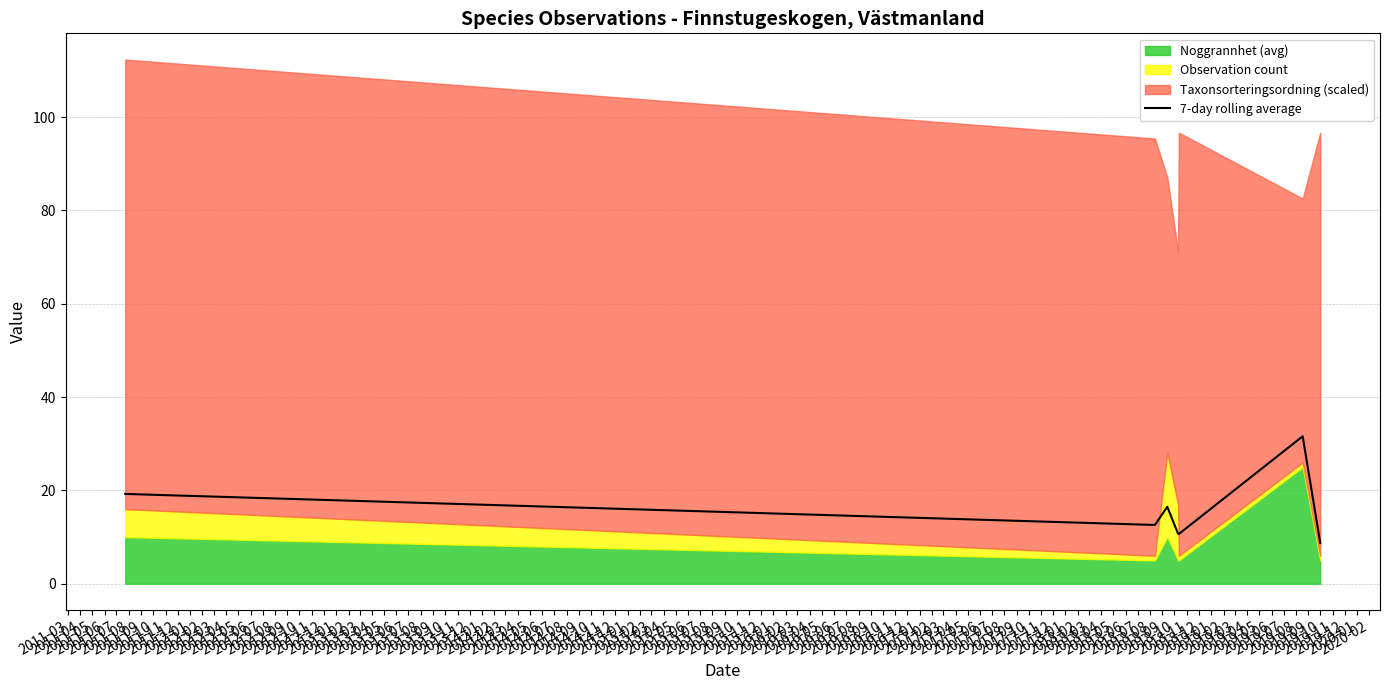

How many lines are shown in the chart?

1